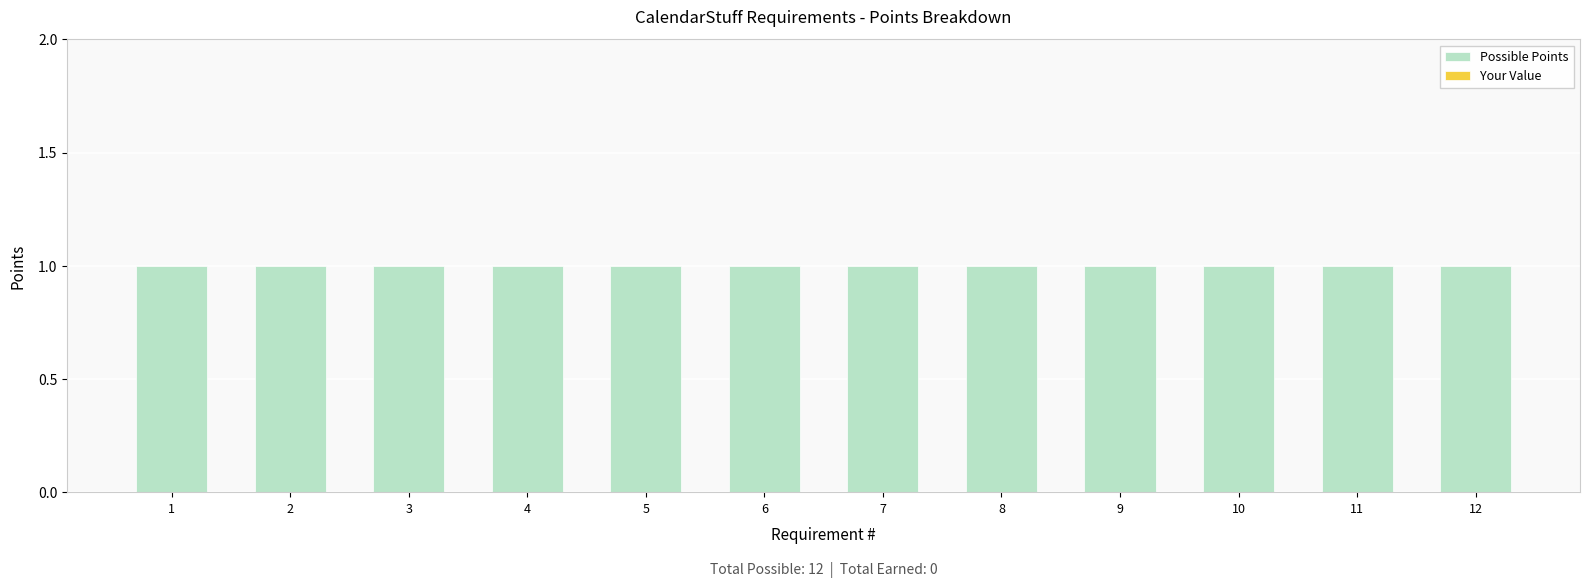

Which has a higher value, 1 or 7?

1